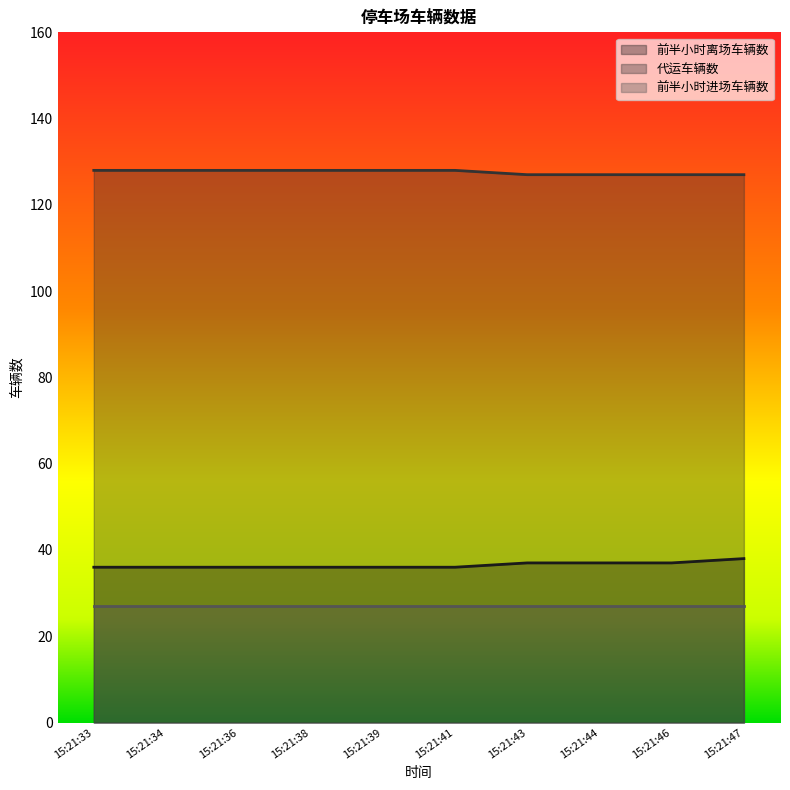

True or false: 代运车辆数 and 前半小时离场车辆数 intersect in this chart.

False